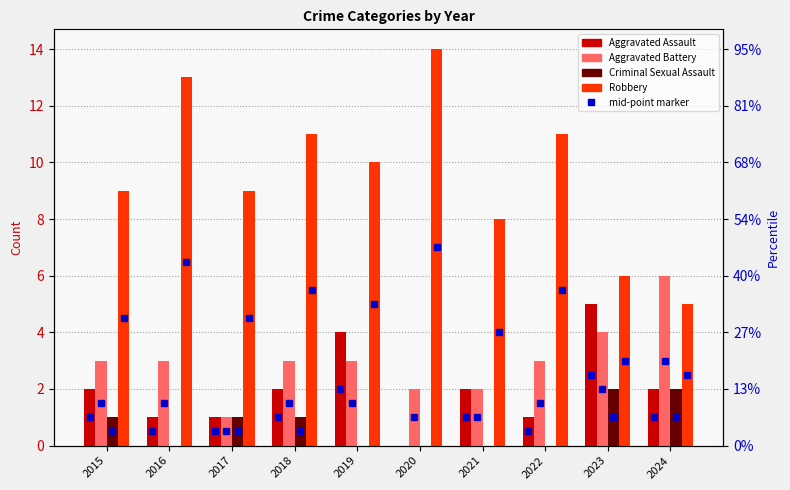

The Robbery series shows 10 at 2019. True or false?

True